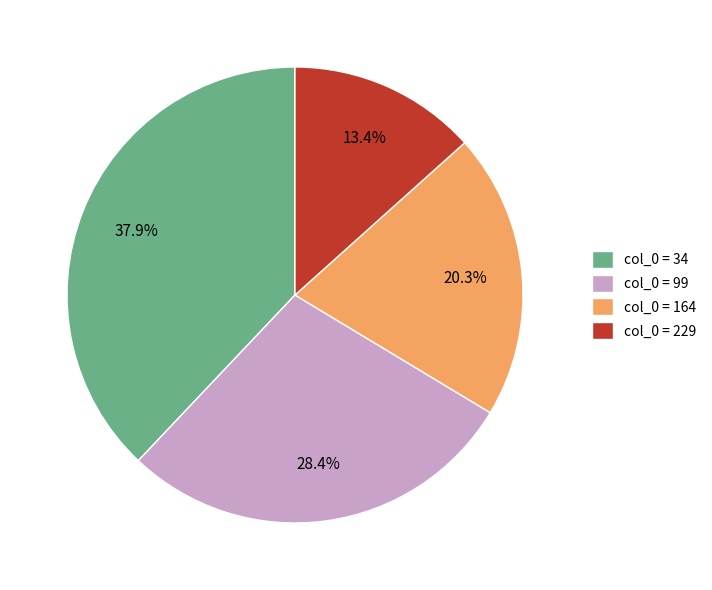

Rank the categories by value from highest to lowest.

col_0 = 34, col_0 = 99, col_0 = 164, col_0 = 229